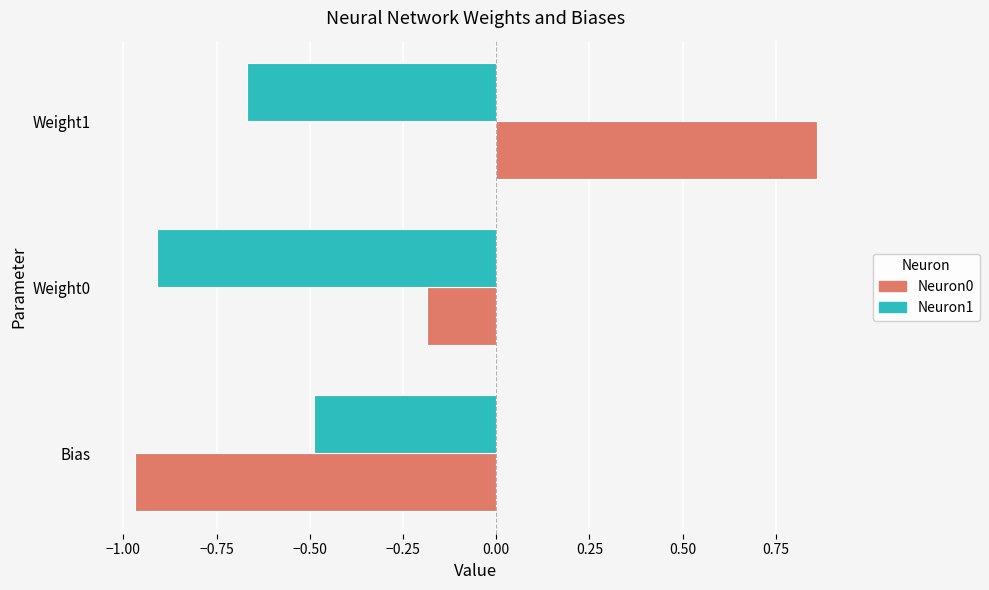

Rank the series by their average value, from highest to lowest.

Neuron0, Neuron1